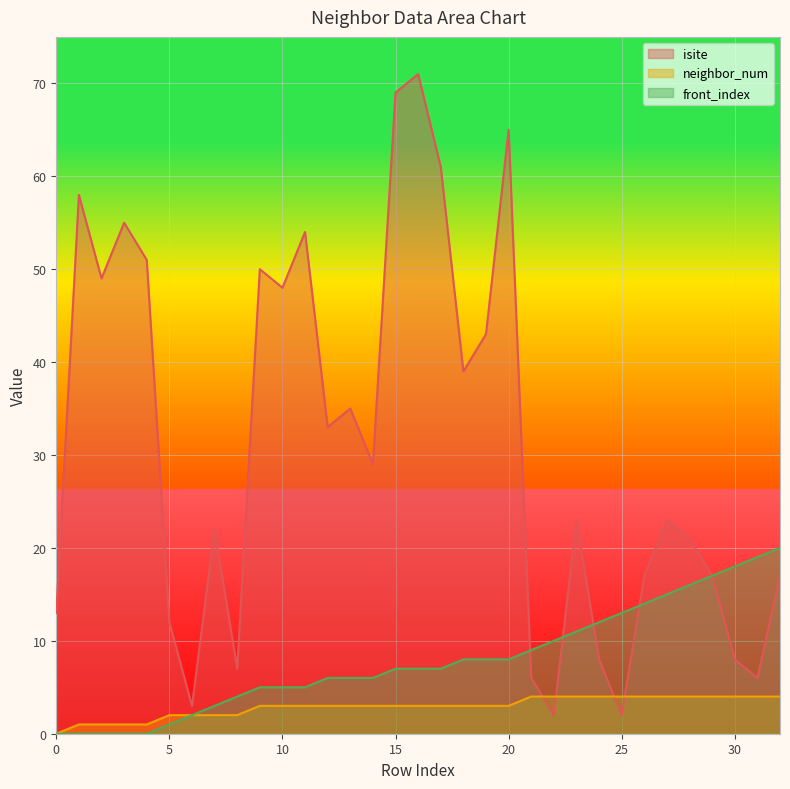

Is it true that isite equals 61 at 17?

True